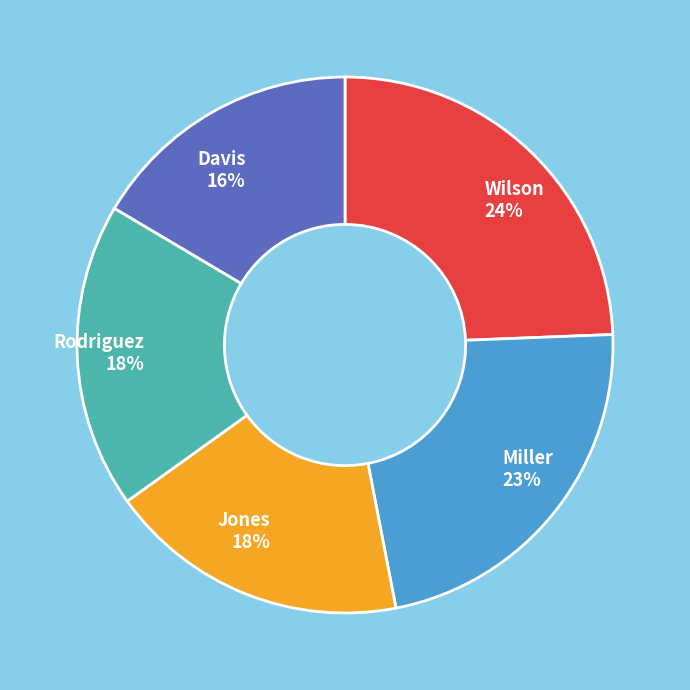

Is there any slice that represents more than half of the pie?

No